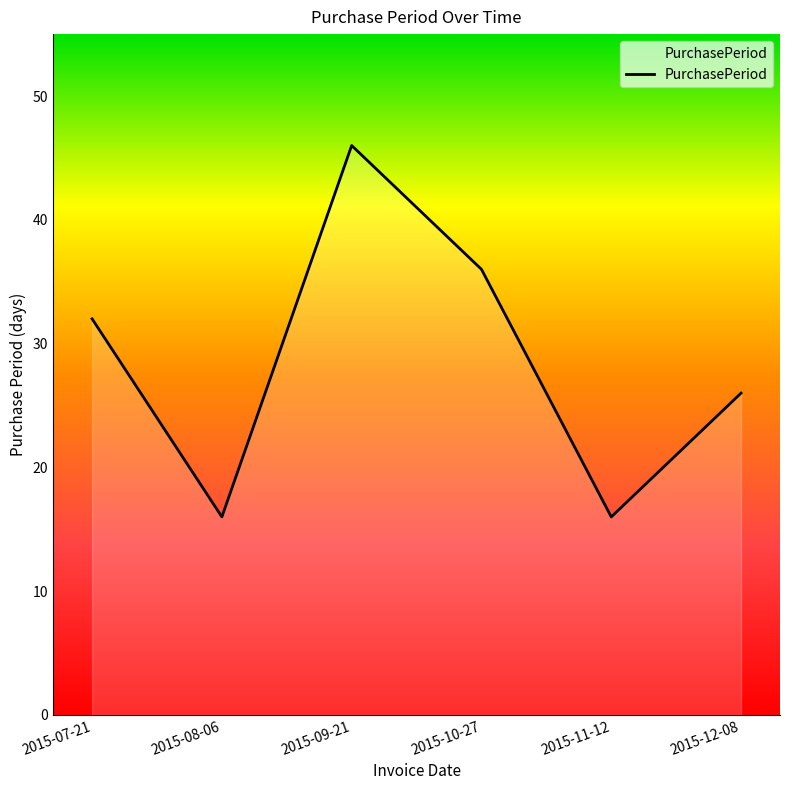

How many interior local peaks (higher than both neighbors) does the data have?

1